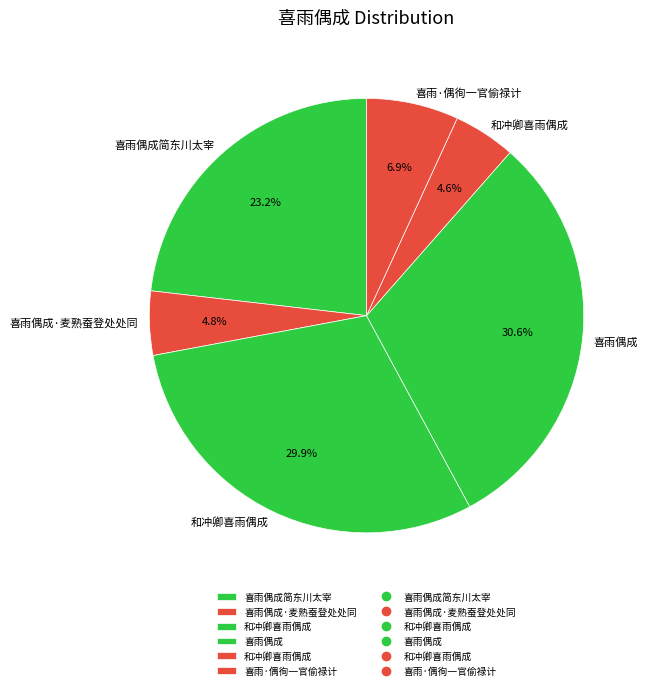

What is the smallest slice in the pie chart?

和冲卿喜雨偶成